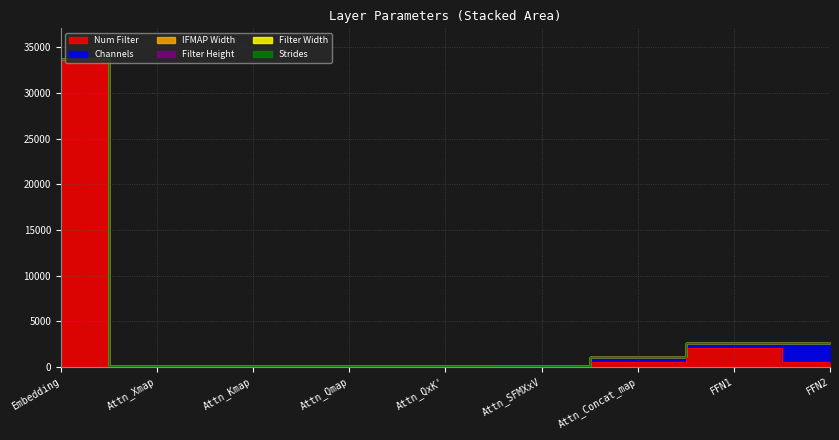

What is the label of the 7th point from the right?

Attn_Kmap